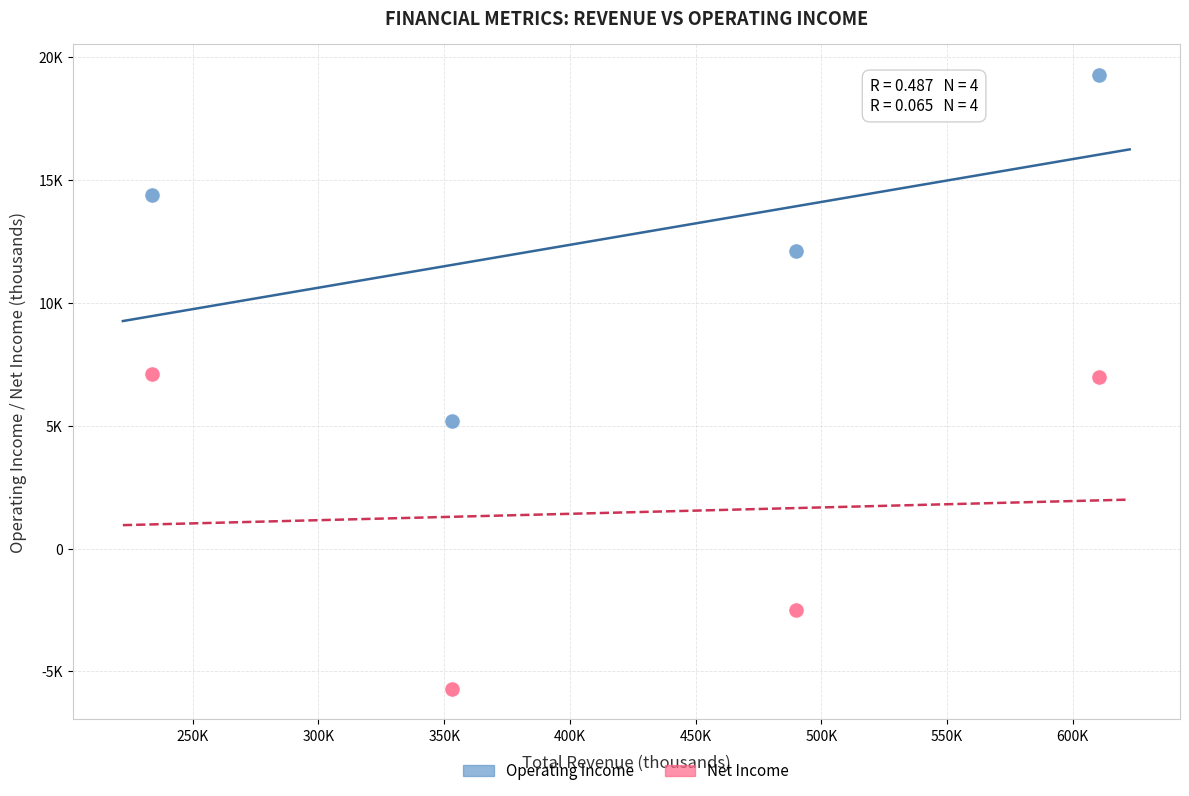

Which series contains the lowest Y value?

Net Income